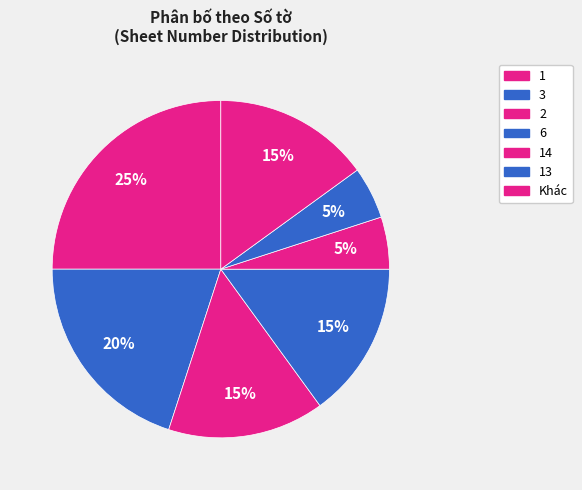

How many segments does this pie chart have?

7